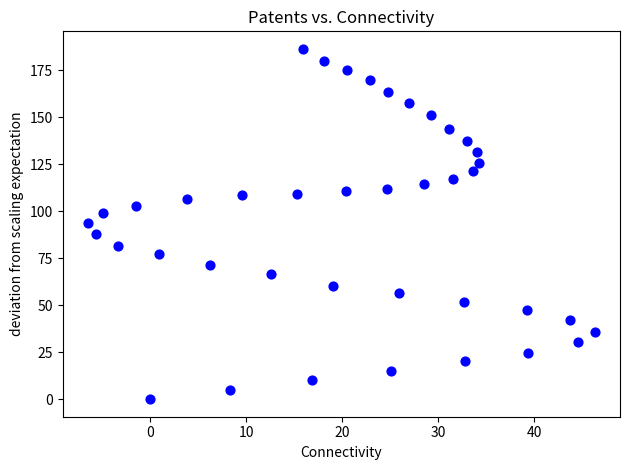

What is the range of Y values (max minus min)?

186.5